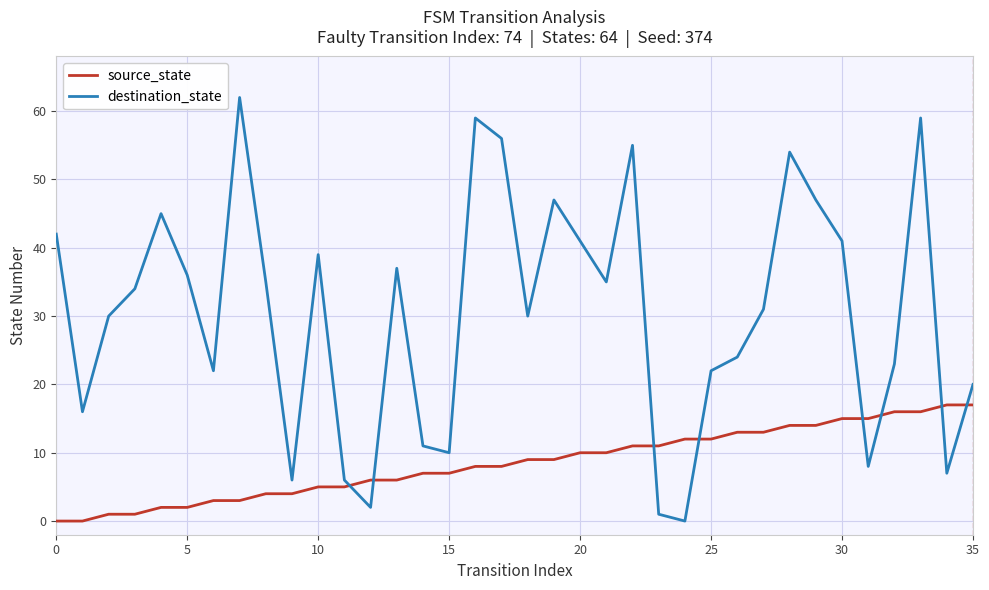

True or false: source_state and destination_state cross at least once.

True